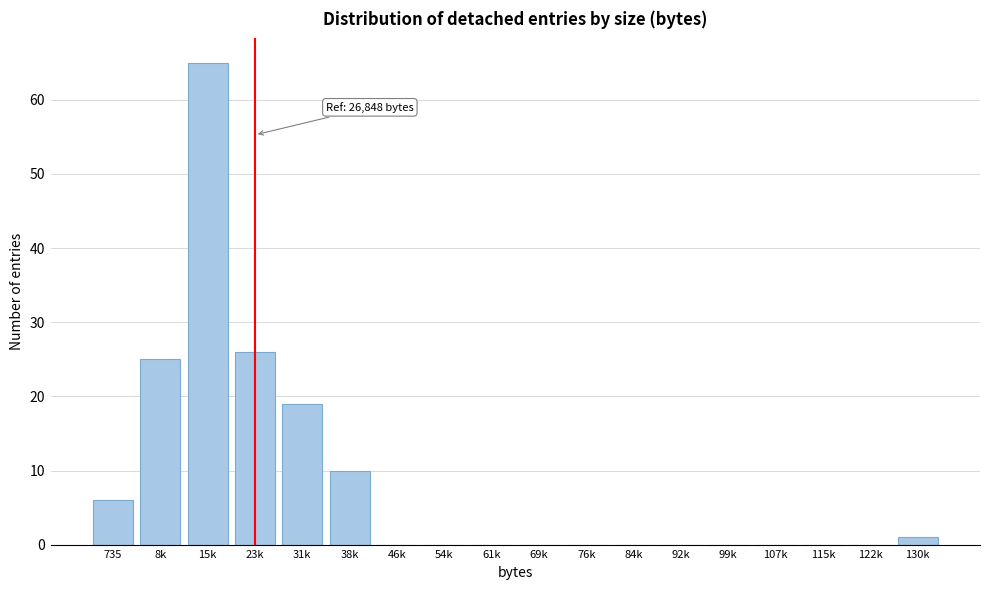

Reading left to right, transcribe all the data shown in this chart.

735=6	8k=25	15k=65	23k=26	31k=19	38k=10	46k=0	54k=0	61k=0	69k=0	76k=0	84k=0	92k=0	99k=0	107k=0	115k=0	122k=0	130k=1